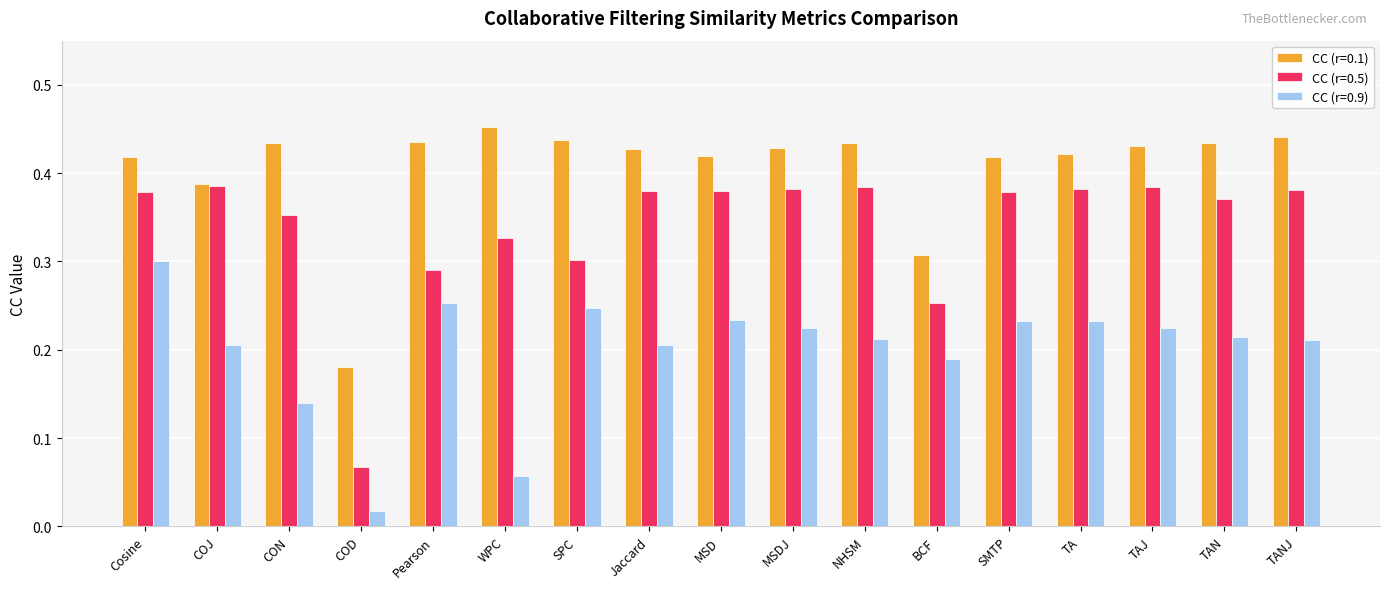

Rank the series by their maximum value, from highest to lowest.

CC (r=0.1), CC (r=0.5), CC (r=0.9)